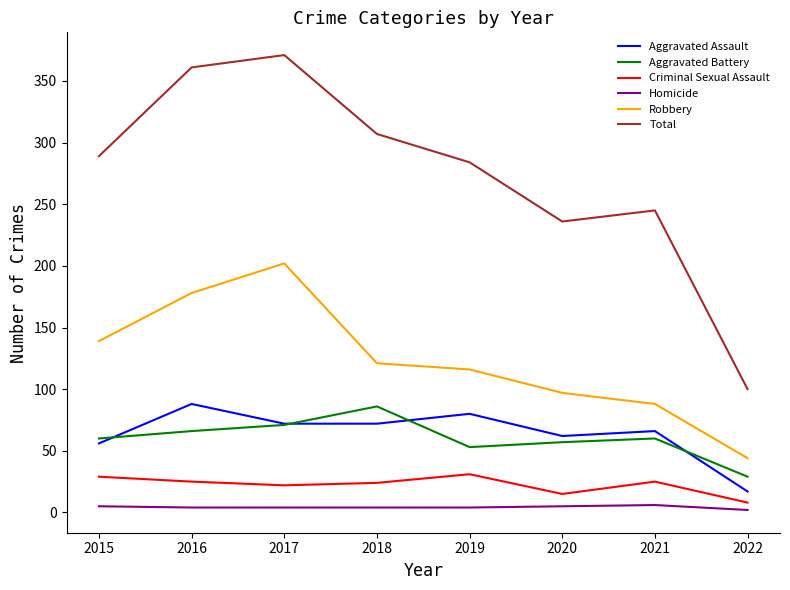

What is the difference between the highest and lowest values at 2020?

231